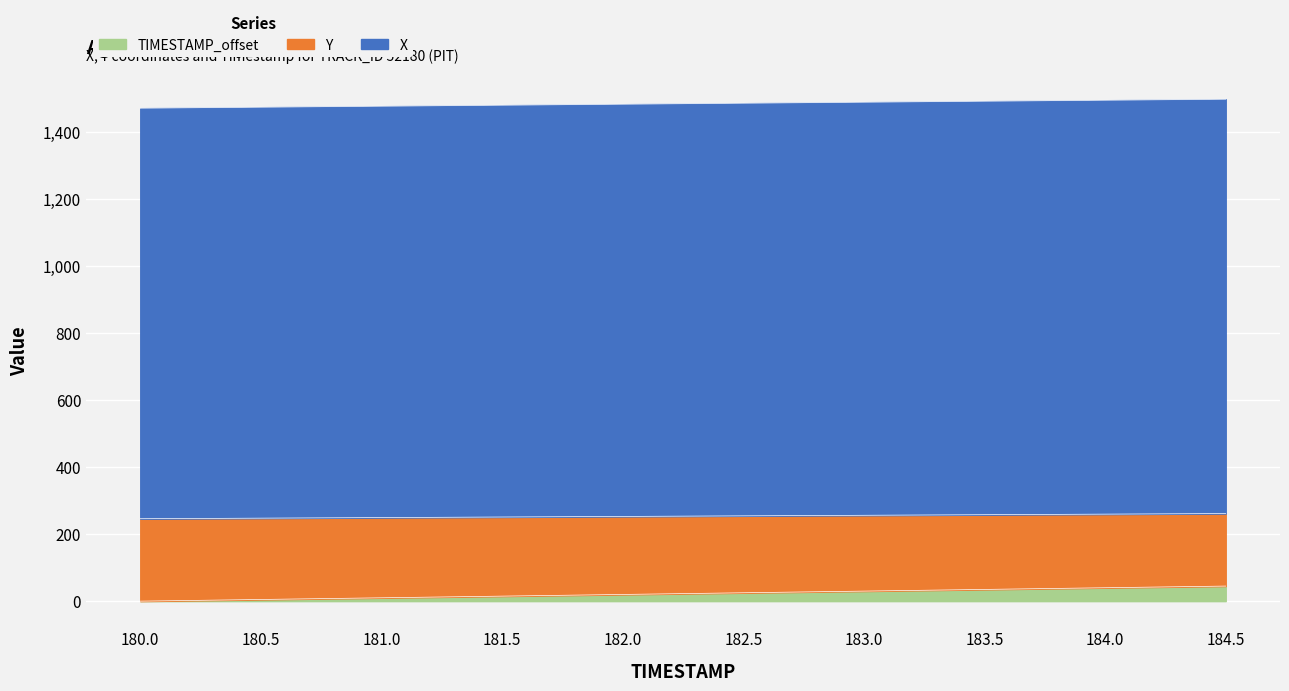

Which series has the largest total across all categories?

X